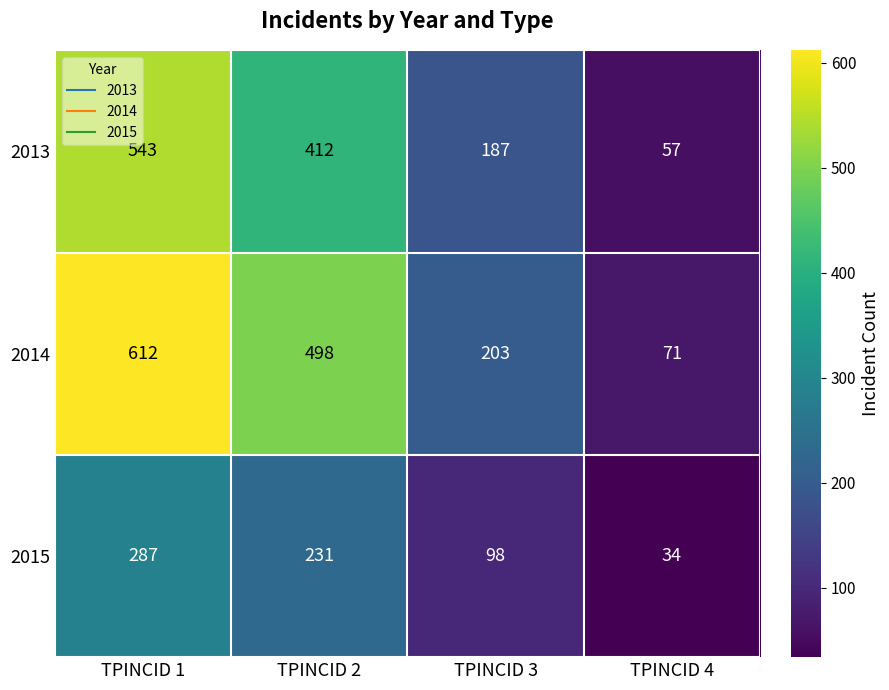

Where is 2014 nearest to the value 341?

TPINCID 3